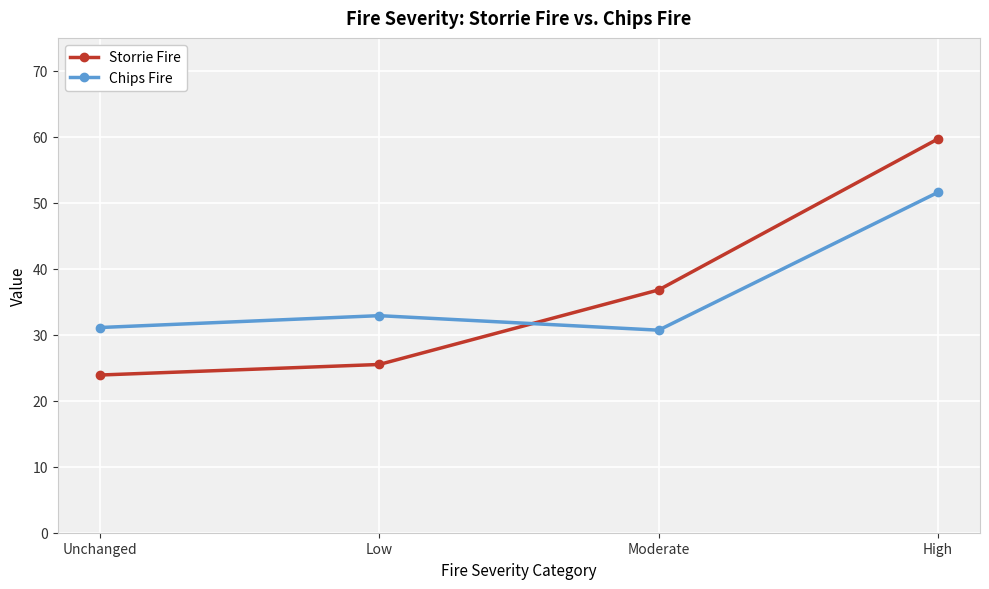

Reading left to right, what are all the values shown in this chart?

Storrie Fire: 23.9	25.5	36.8	59.7
Chips Fire: 31.1	32.9	30.7	51.6